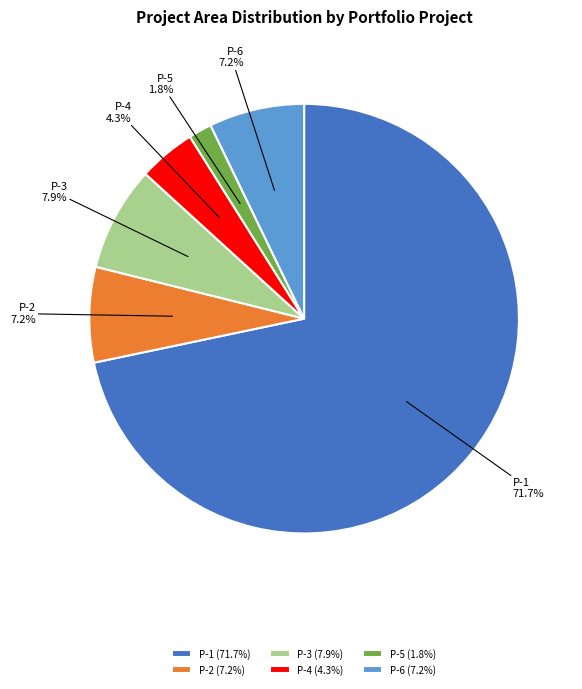

Which category has the biggest portion of the pie?

P-1 (71.7%)